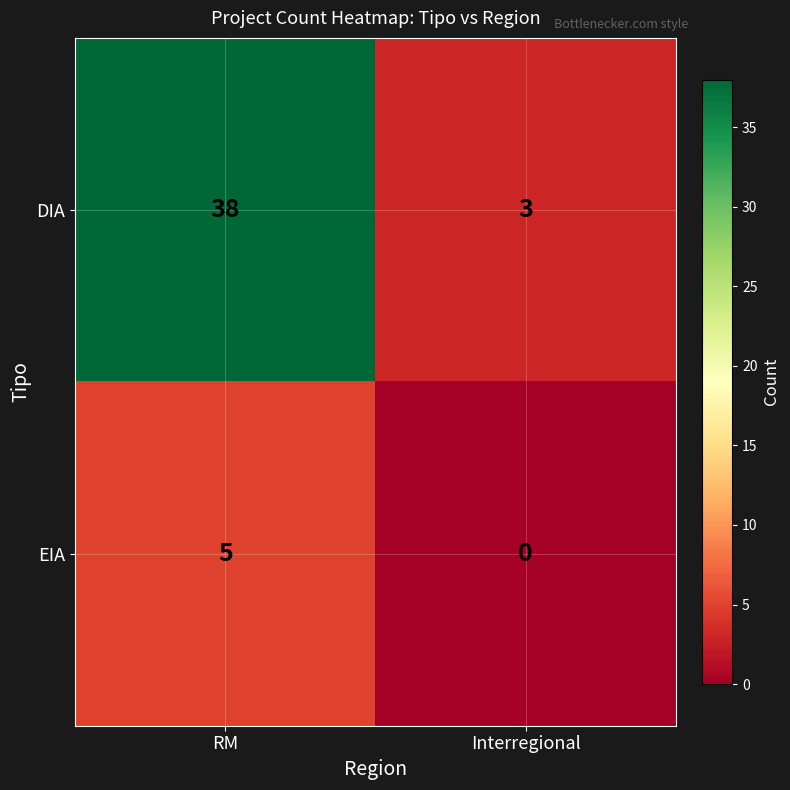

At which category is the sum across all series the highest?

RM